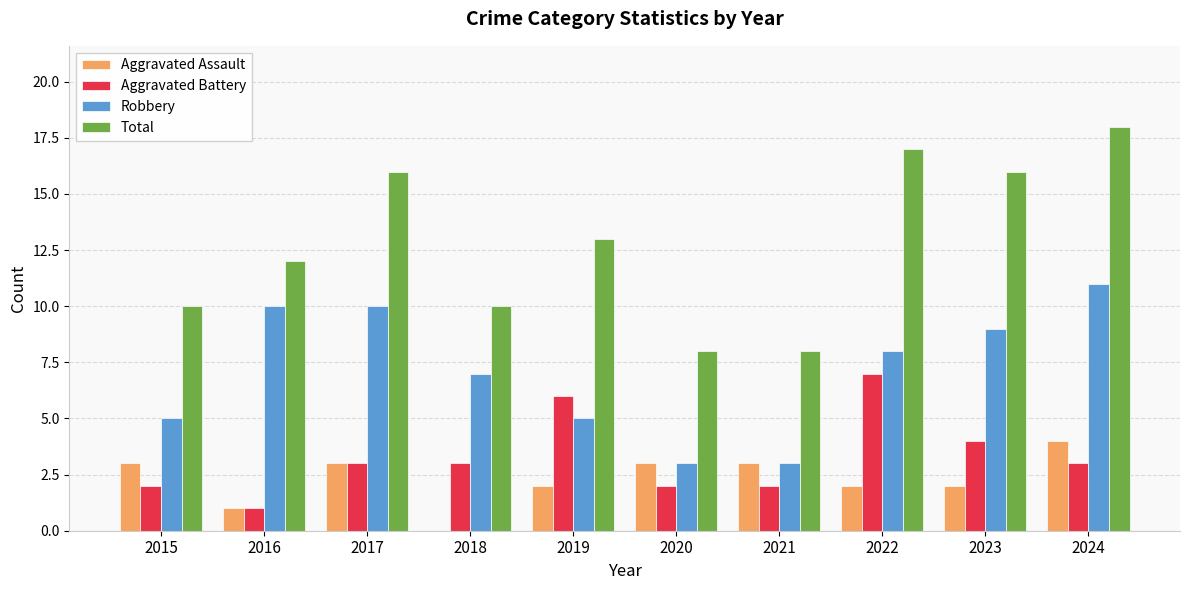

Between 2019 and 2024, which series saw the biggest shift?

Robbery